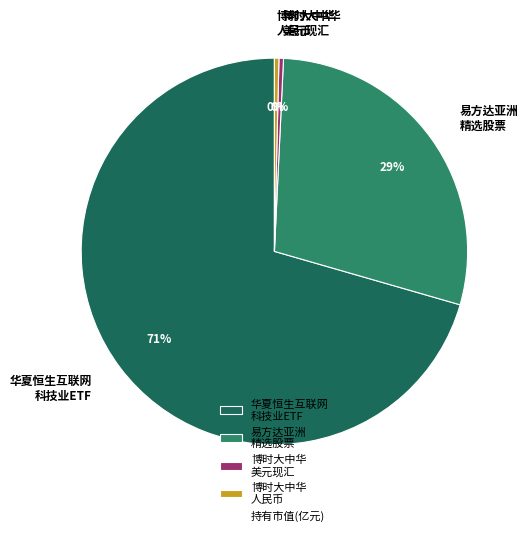

True or false: 博时大中华 人民币 accounts for 6% of the total.

False